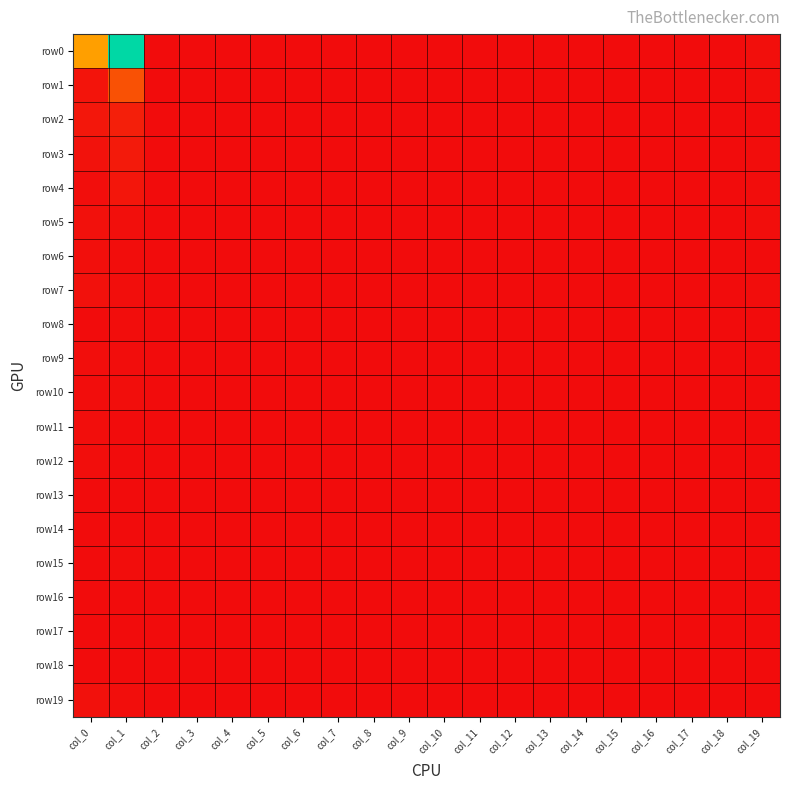

How many data points does each series have?

20